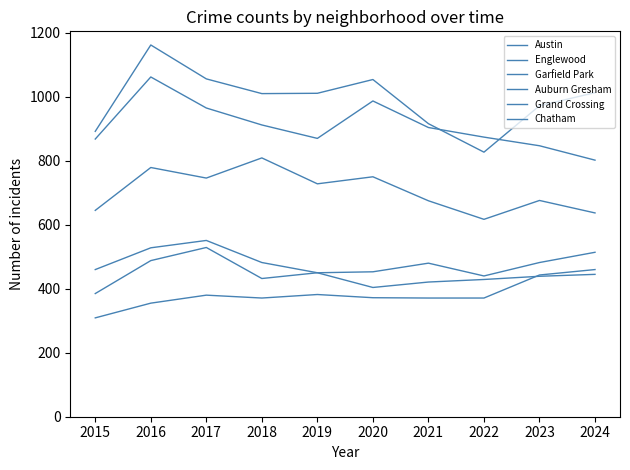

Is it true that Englewood equals 847 at 2023?

True